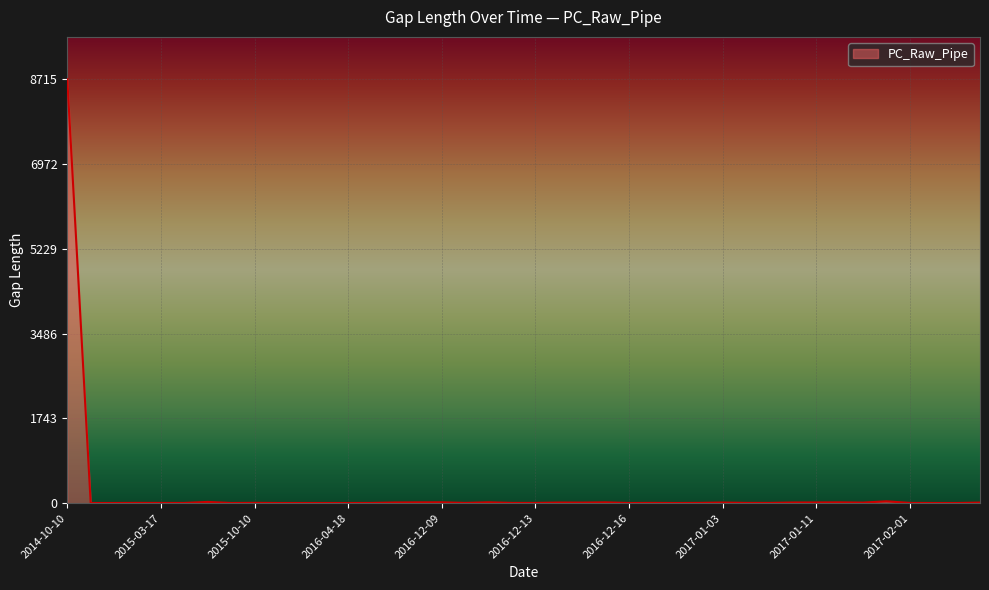

What is the greatest value displayed?

8715